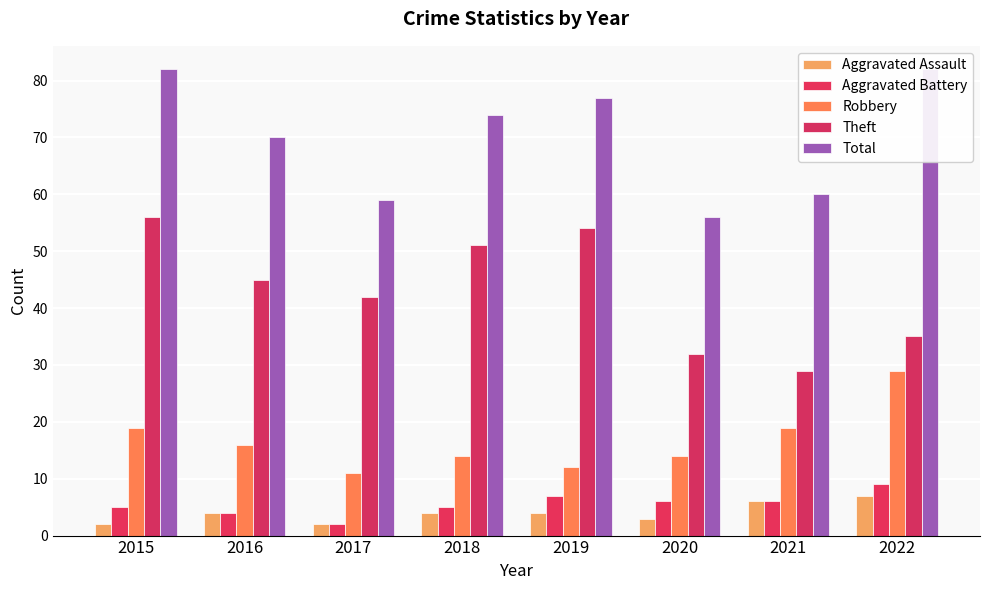

How many categories are shown in the chart?

8